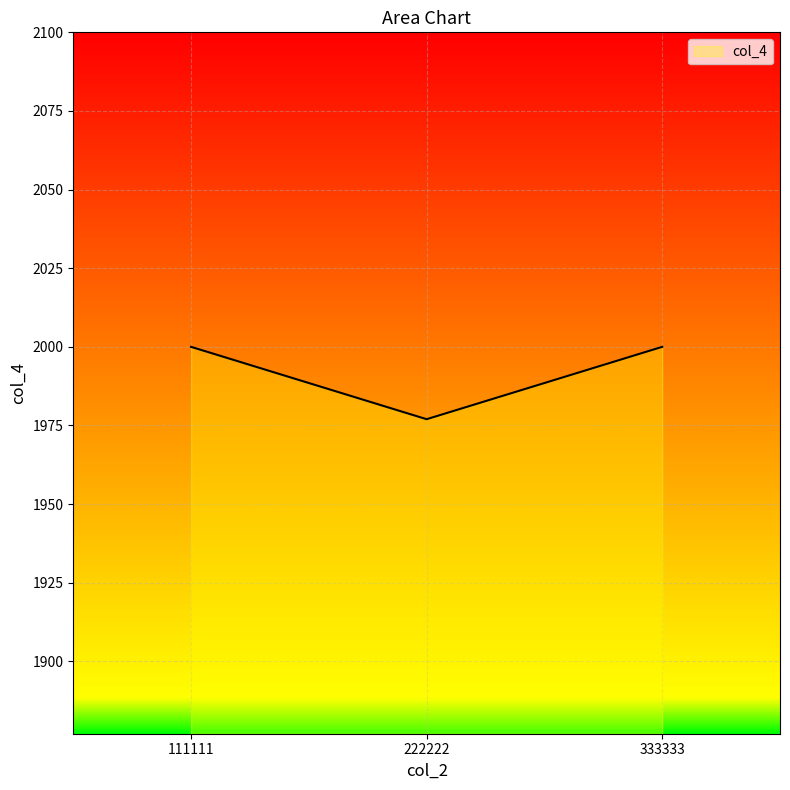

Is it true that the value at 222222 is 943?

False